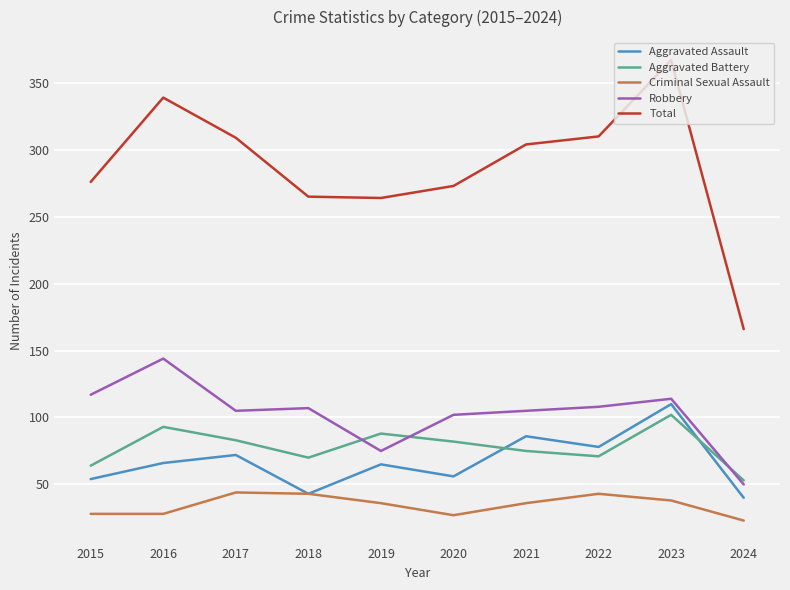

Which category has the highest value in the Robbery series?

2016